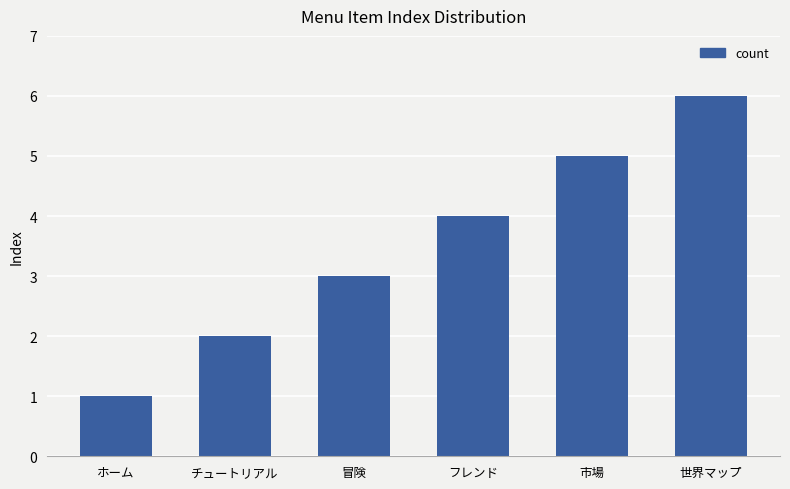

What is the label of the 2nd bar from the right?

市場